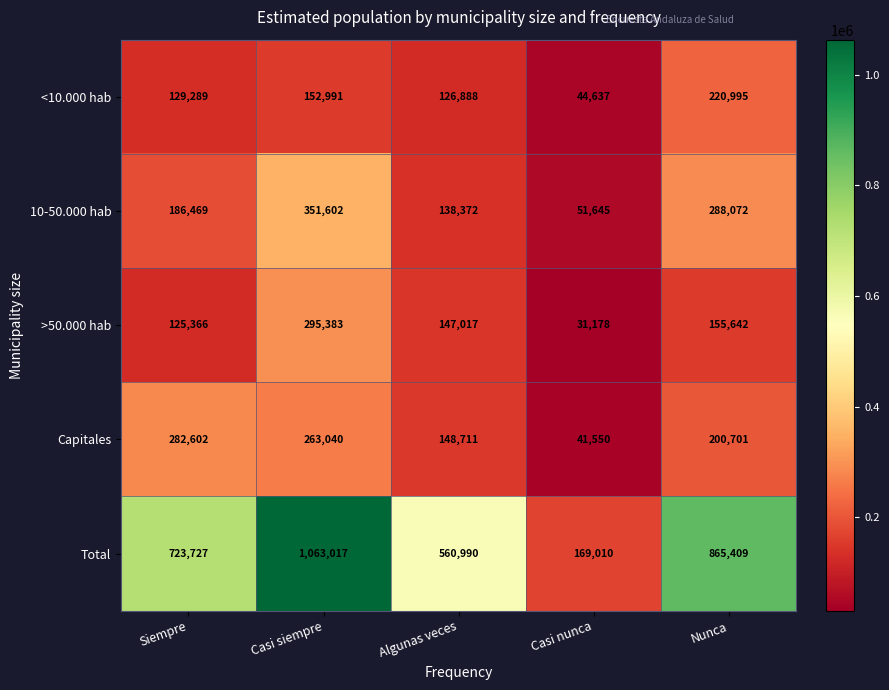

Read the 10-50.000 hab value at Nunca.

288072